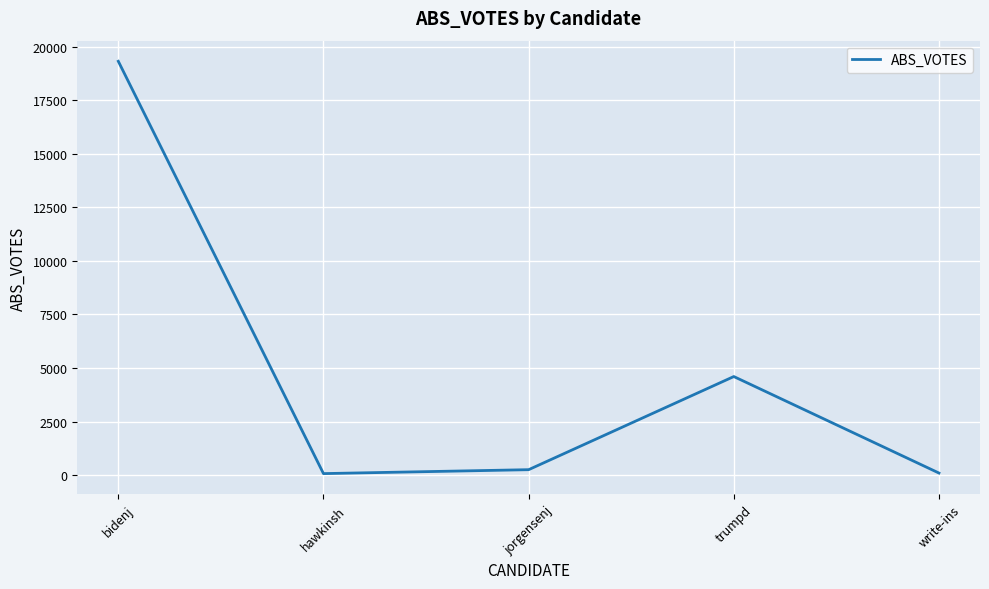

What is the greatest value displayed?

19312